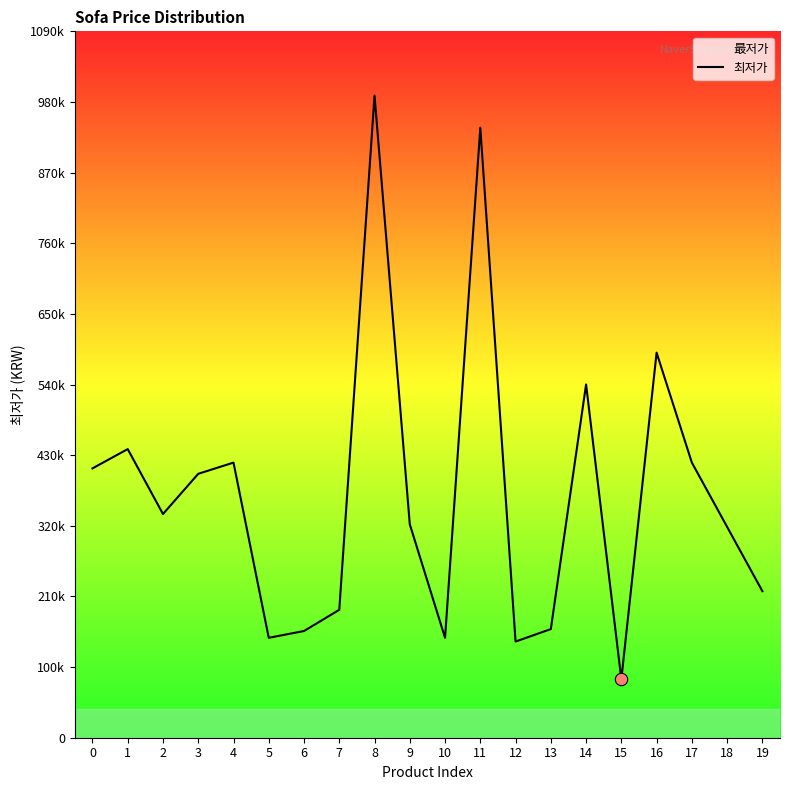

Which has a higher value, 15 or 3?

3